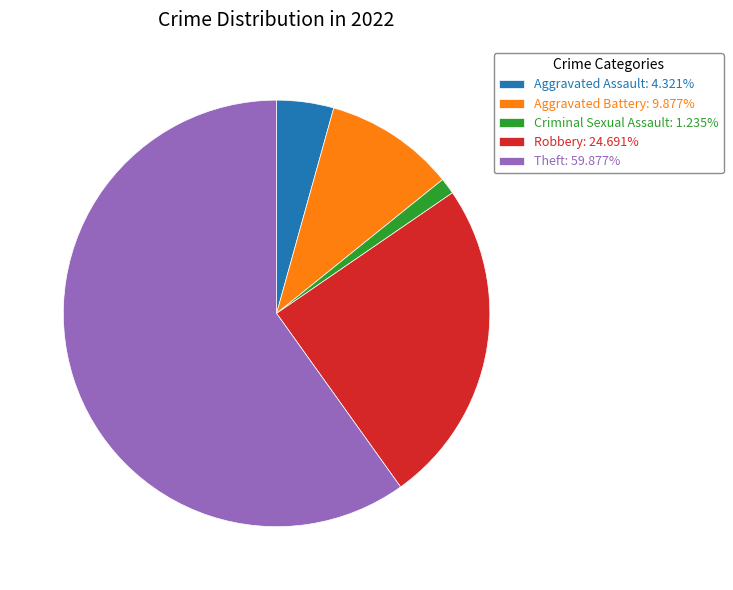

Does any single category account for the majority?

Yes